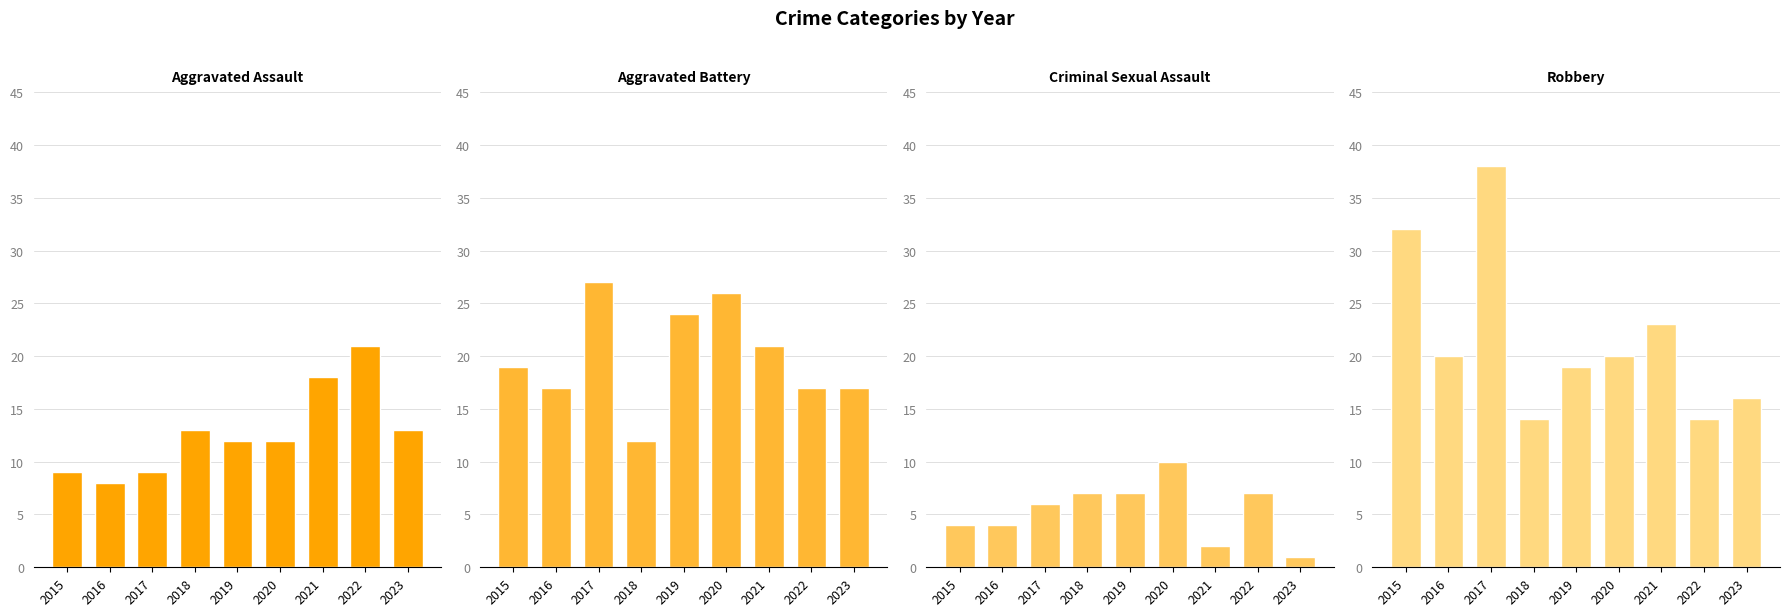

At which category is the sum across all series the highest?

2017